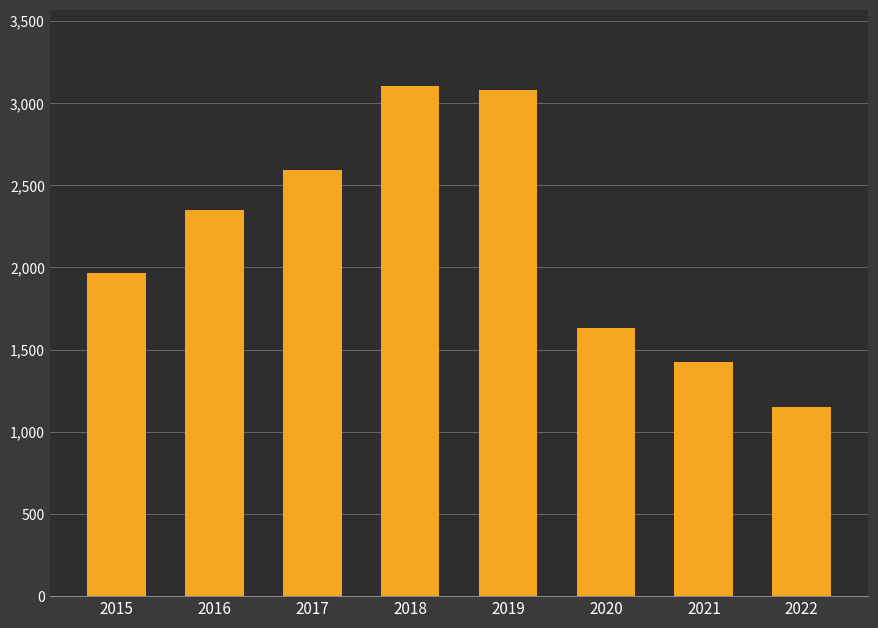

Which has a higher value, 2019 or 2022?

2019